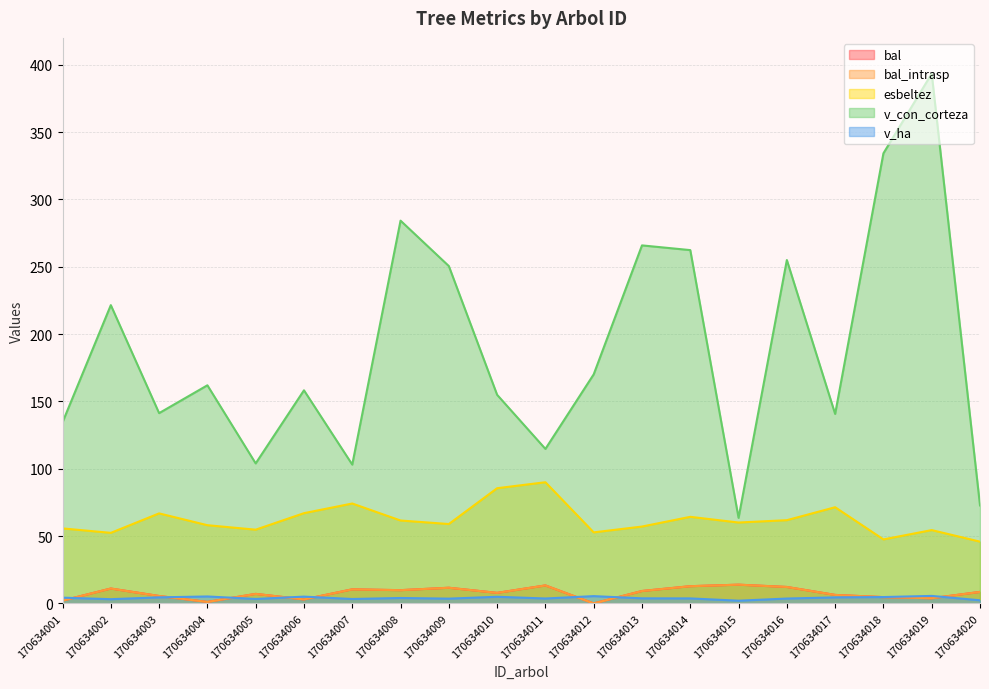

What is the difference between the v_con_corteza values at 170634017 and 170634018?

193.5